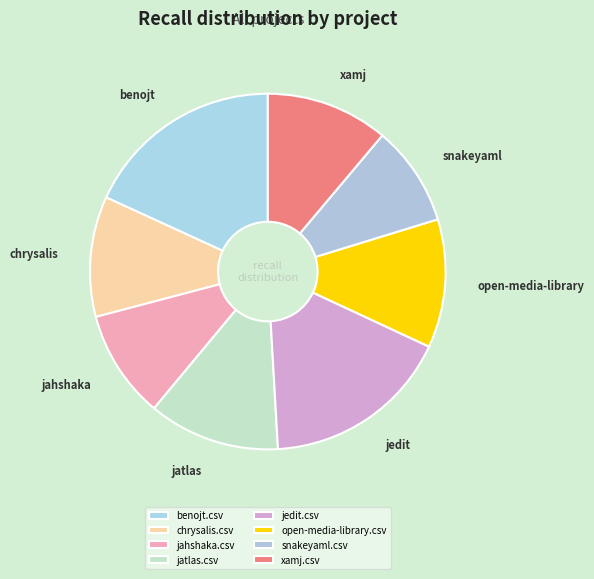

How much of the chart is everything except jahshaka.csv?

90.1%